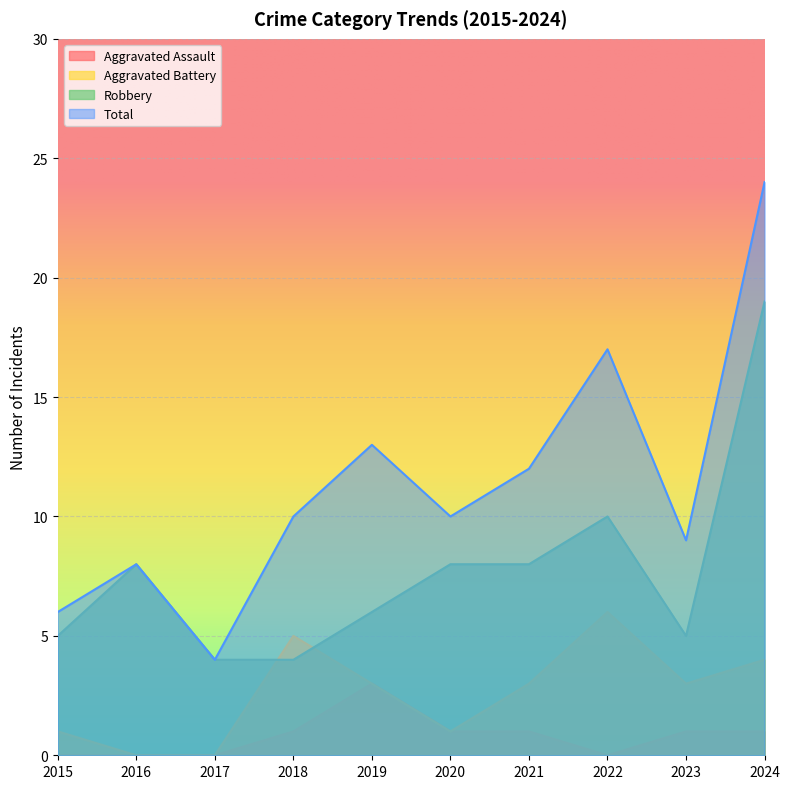

What is the approximate value of Aggravated Assault at 2024?

1